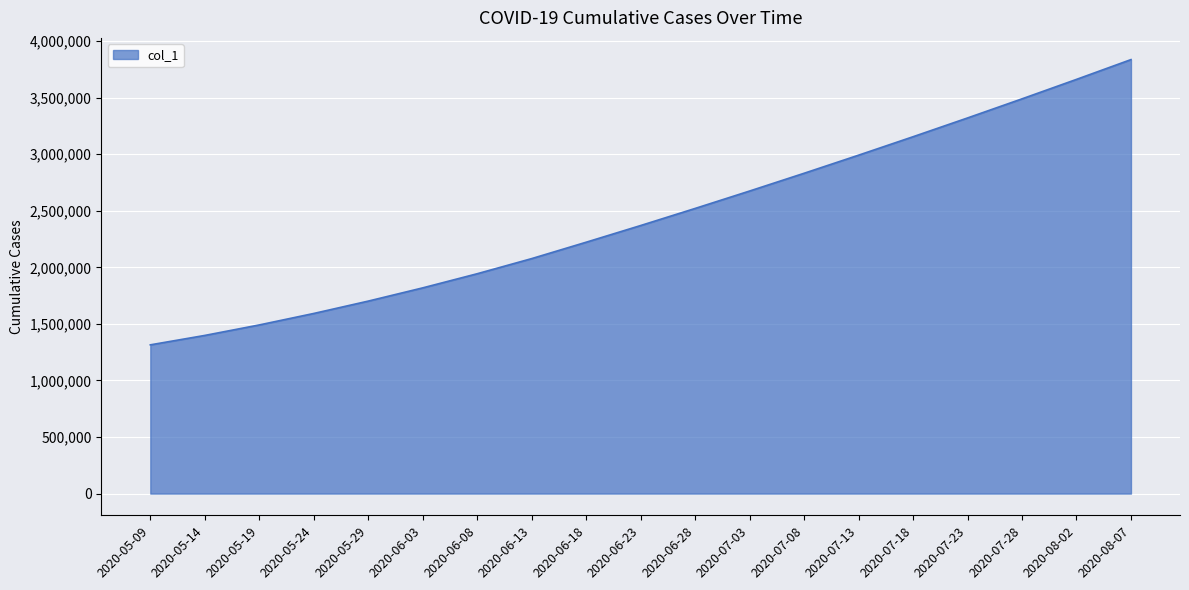

Between 2020-07-23 and 2020-07-28, which is larger?

2020-07-28